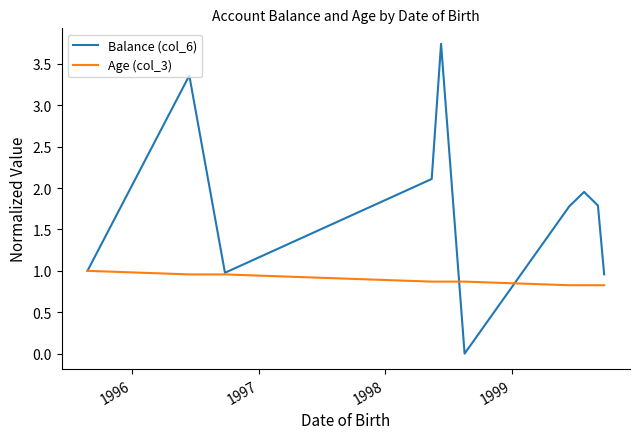

Rank the series by their average value, from lowest to highest.

Age (col_3), Balance (col_6)